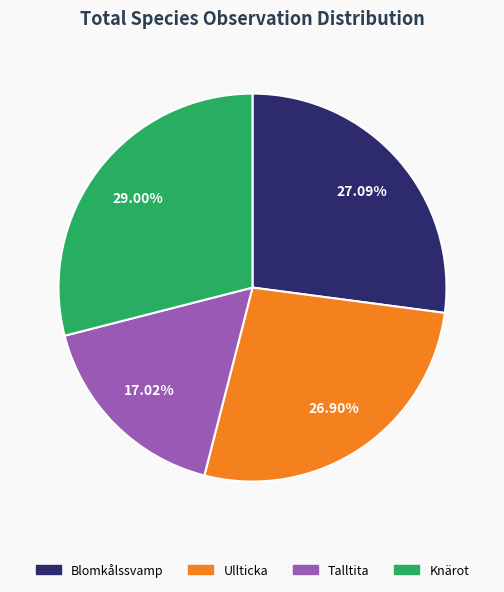

How many slices are in this pie chart?

4